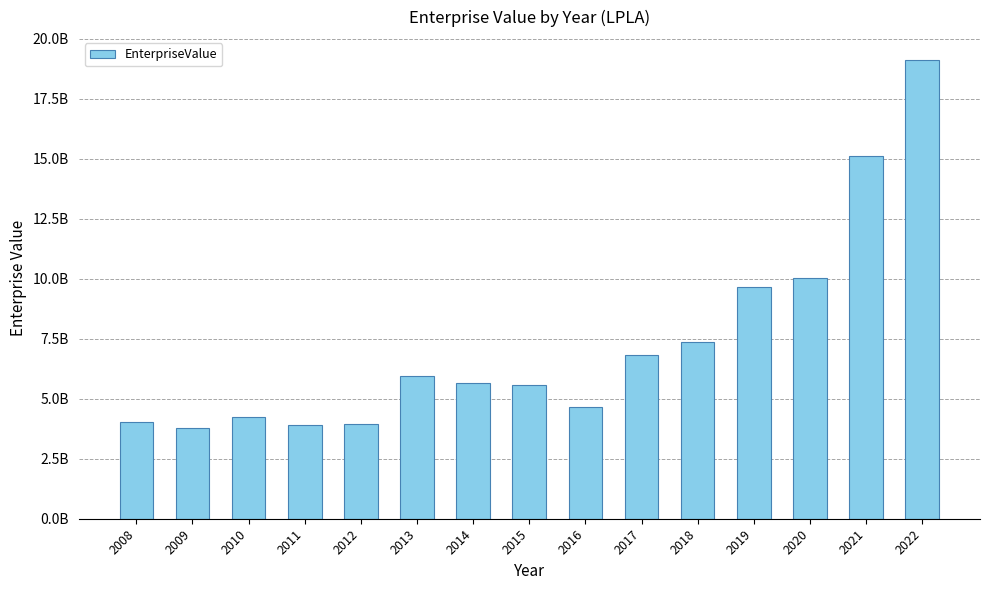

Does the chart contain any negative values?

No